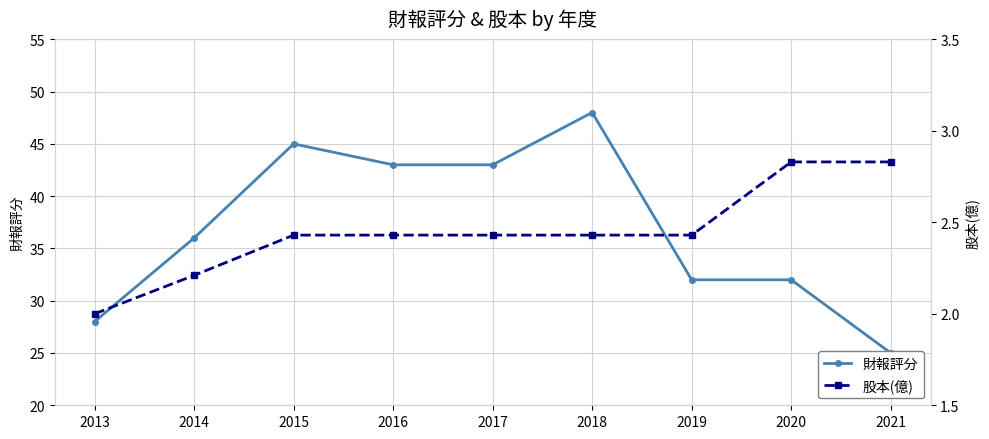

What is the smallest value displayed?

2.0